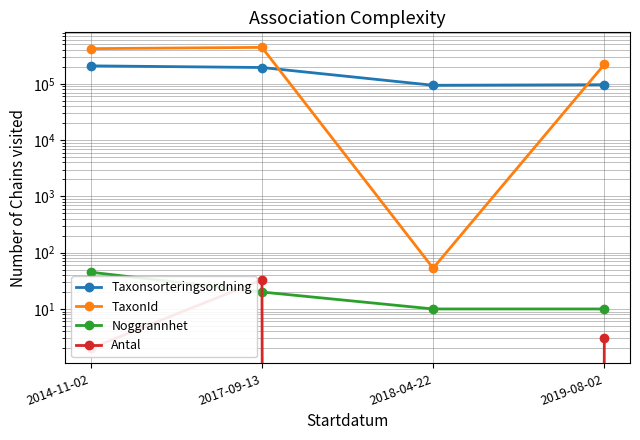

Is it true that Noggrannhet equals 5 at 2019-08-02?

False